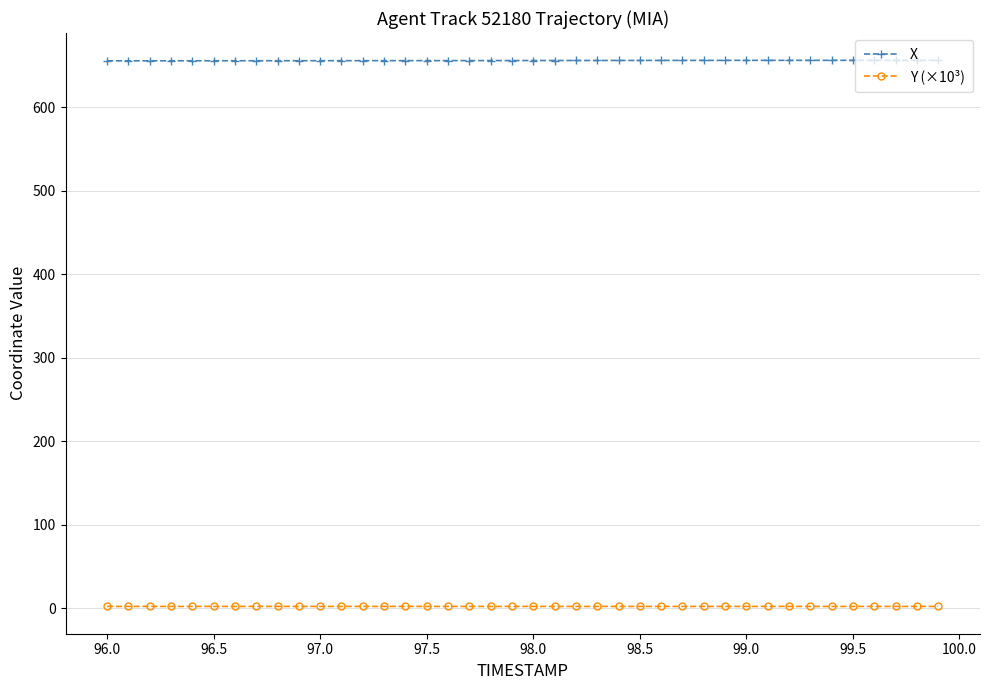

What is the sum of all X values?

26247.4